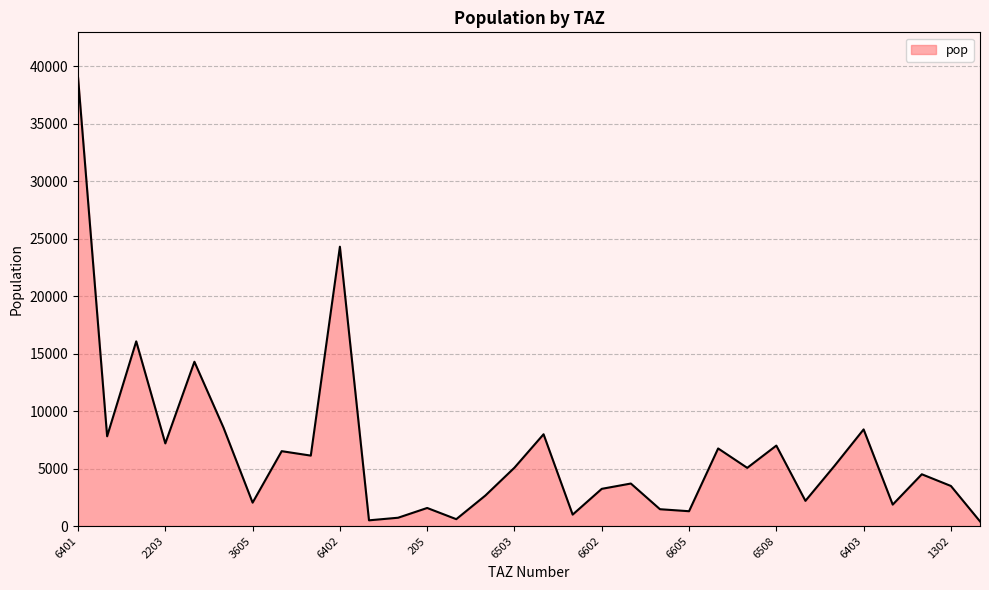

What is the difference between the maximum and minimum values?

38635.5